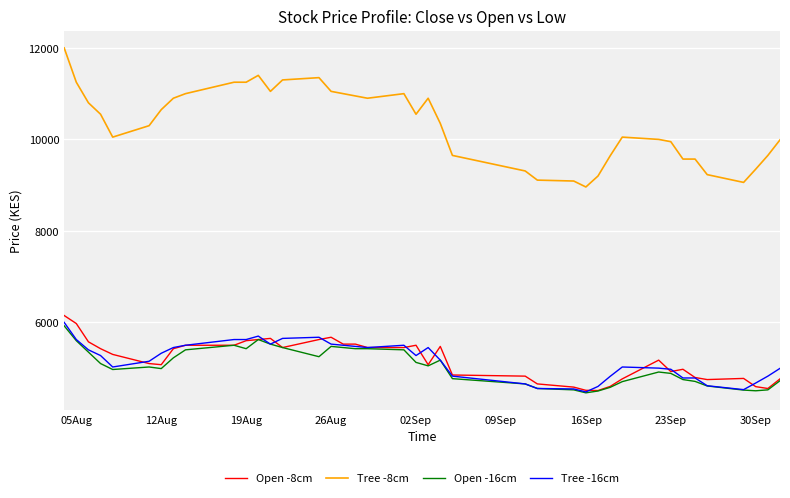

Which series has the largest total across all categories?

Tree -8cm